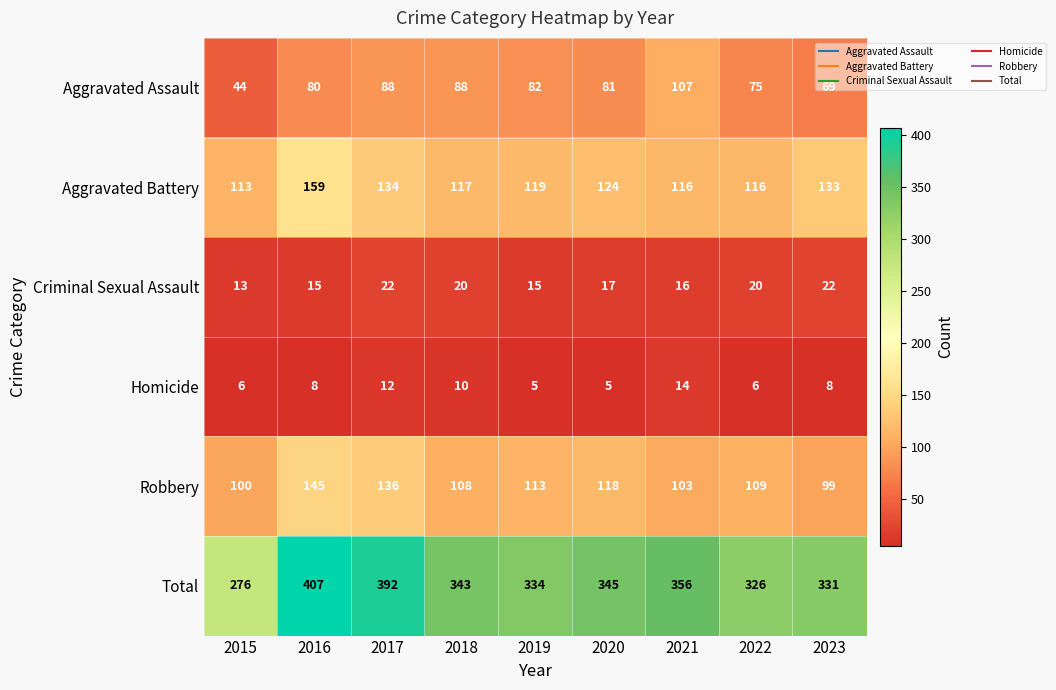

What is the smallest value displayed?

5